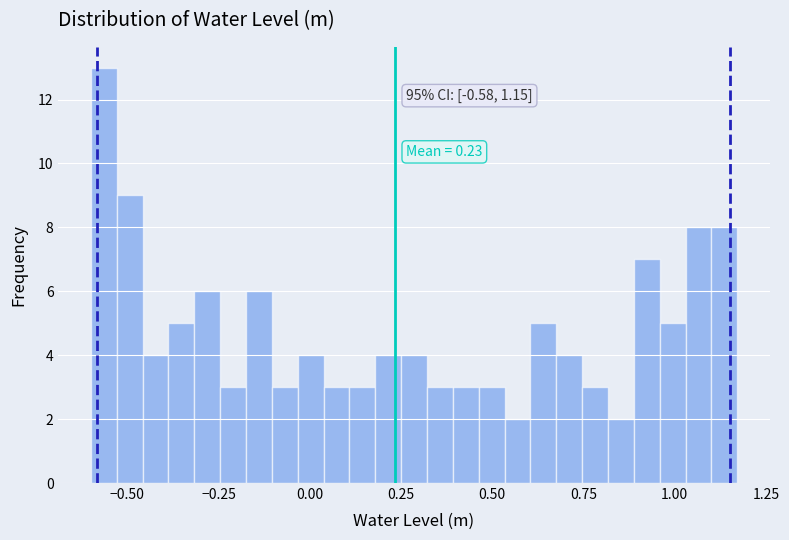

Around what value on the x-axis is the tallest bar? Give the approximate position of its centre, as read against the axis.

-0.55